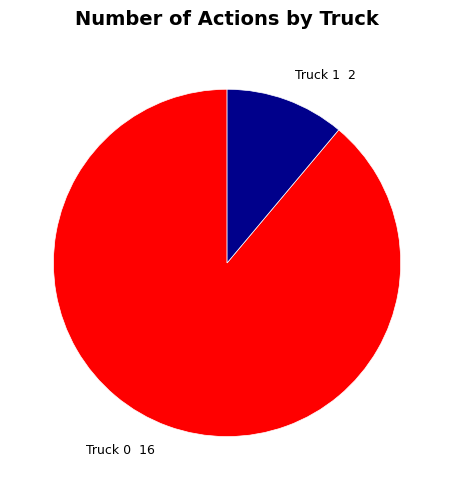

Between Truck 0 and Truck 1, which is larger?

Truck 0